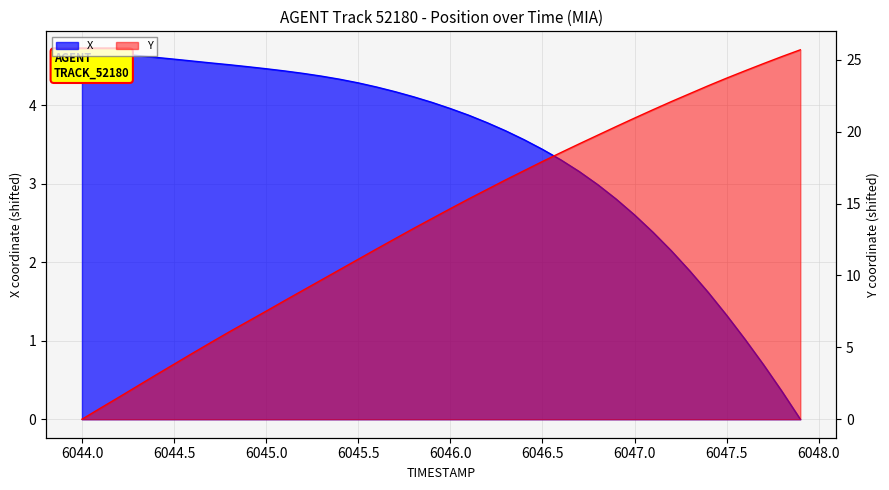

How many intersections are there between Y and X?

1